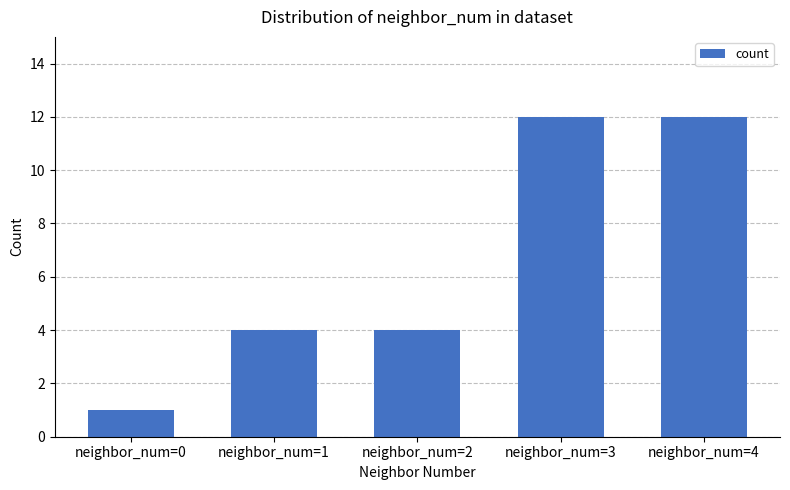

What is the greatest value displayed?

12